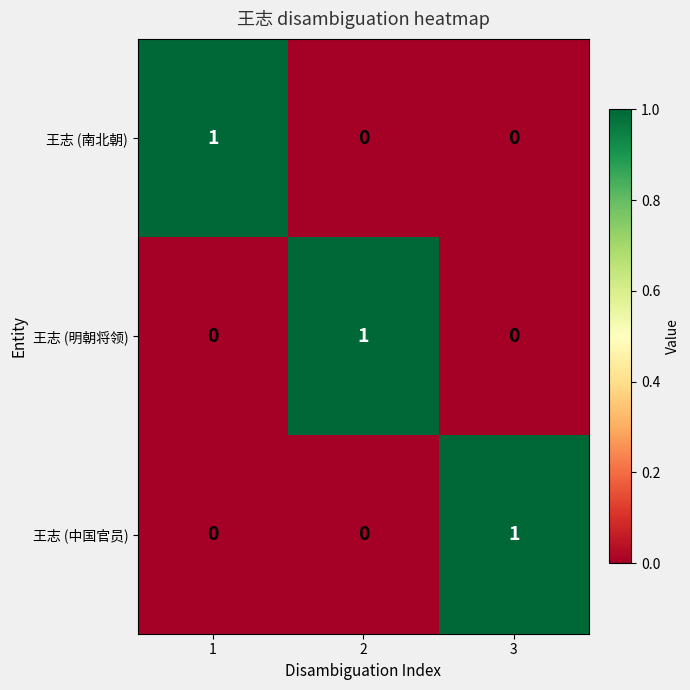

The 王志 (南北朝) series shows 0 at 2. True or false?

True